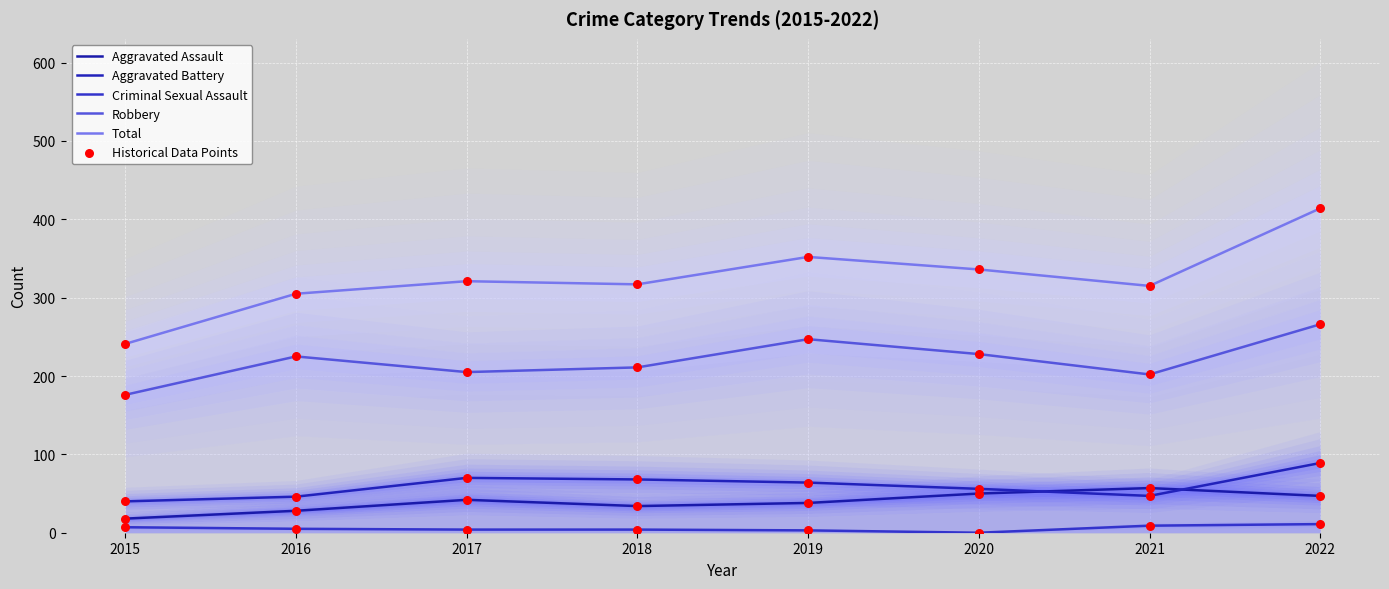

Is the value of Robbery at 2021 greater than the value of Aggravated Assault at 2018?

Yes